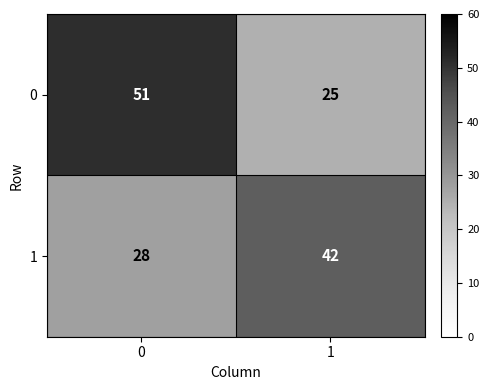

Which series has the largest range (max minus min)?

0